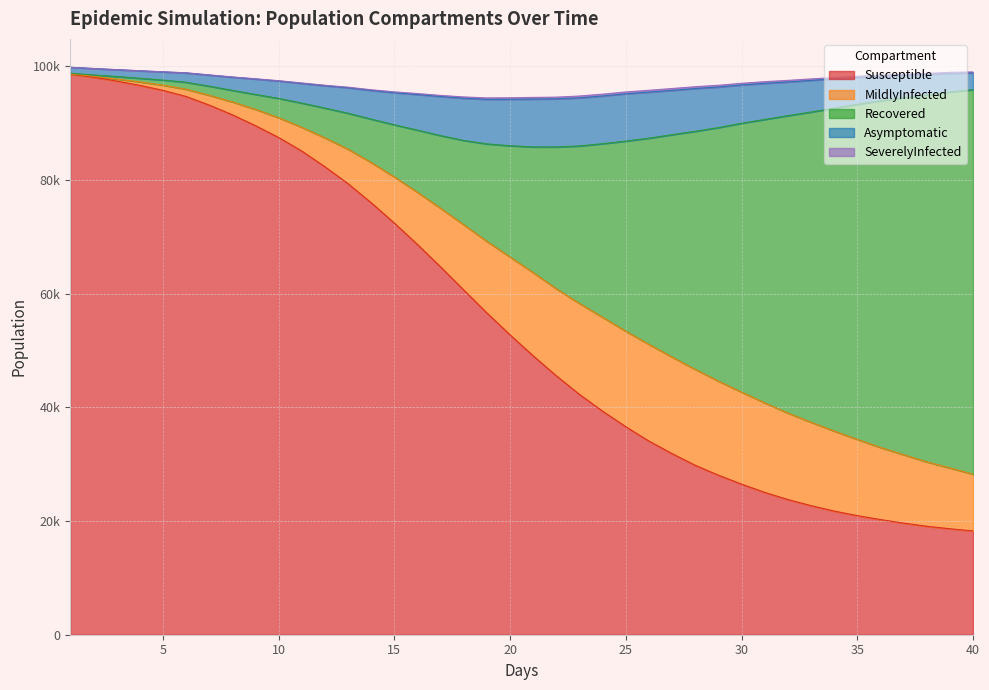

Does the chart display data point markers on the line(s)?

No